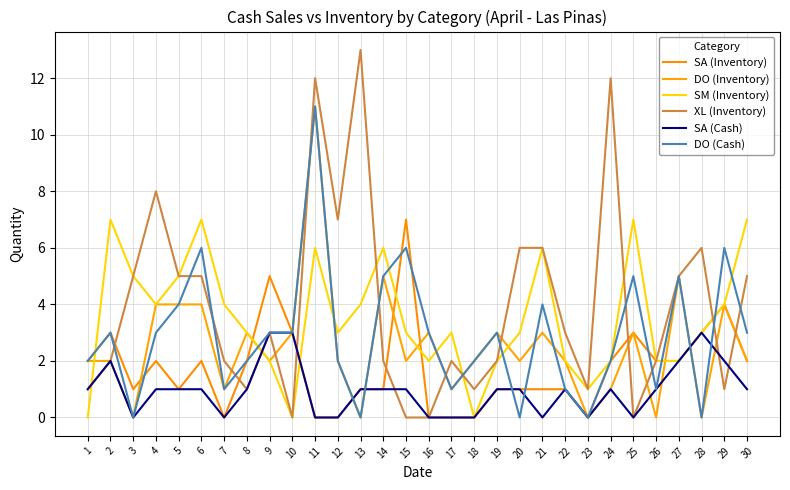

Reading left to right, transcribe all the data shown in this chart.

SA (Inventory): 1=2	2=3	3=1	4=2	5=1	6=2	7=0	8=2	9=5	10=3	11=0	12=0	13=1	14=1	15=7	16=0	17=0	18=0	19=1	20=1	21=1	22=1	23=0	24=2	25=3	26=2	27=2	28=3	29=4	30=2
DO (Inventory): 1=2	2=2	3=0	4=4	5=4	6=4	7=1	8=3	9=2	10=3	11=11	12=2	13=0	14=5	15=2	16=3	17=1	18=2	19=3	20=2	21=3	22=2	23=0	24=1	25=3	26=0	27=5	28=0	29=4	30=2
SM (Inventory): 1=0	2=7	3=5	4=4	5=5	6=7	7=4	8=3	9=2	10=0	11=6	12=3	13=4	14=6	15=3	16=2	17=3	18=0	19=2	20=3	21=6	22=2	23=1	24=2	25=7	26=2	27=2	28=3	29=4	30=7
XL (Inventory): 1=1	2=2	3=5	4=8	5=5	6=5	7=2	8=1	9=3	10=0	11=12	12=7	13=13	14=2	15=0	16=0	17=2	18=1	19=2	20=6	21=6	22=3	23=1	24=12	25=0	26=2	27=5	28=6	29=1	30=5
SA (Cash): 1=1	2=2	3=0	4=1	5=1	6=1	7=0	8=1	9=3	10=3	11=0	12=0	13=1	14=1	15=1	16=0	17=0	18=0	19=1	20=1	21=0	22=1	23=0	24=1	25=0	26=1	27=2	28=3	29=2	30=1
DO (Cash): 1=2	2=3	3=0	4=3	5=4	6=6	7=1	8=2	9=3	10=3	11=11	12=2	13=0	14=5	15=6	16=3	17=1	18=2	19=3	20=0	21=4	22=1	23=0	24=2	25=5	26=1	27=5	28=0	29=6	30=3